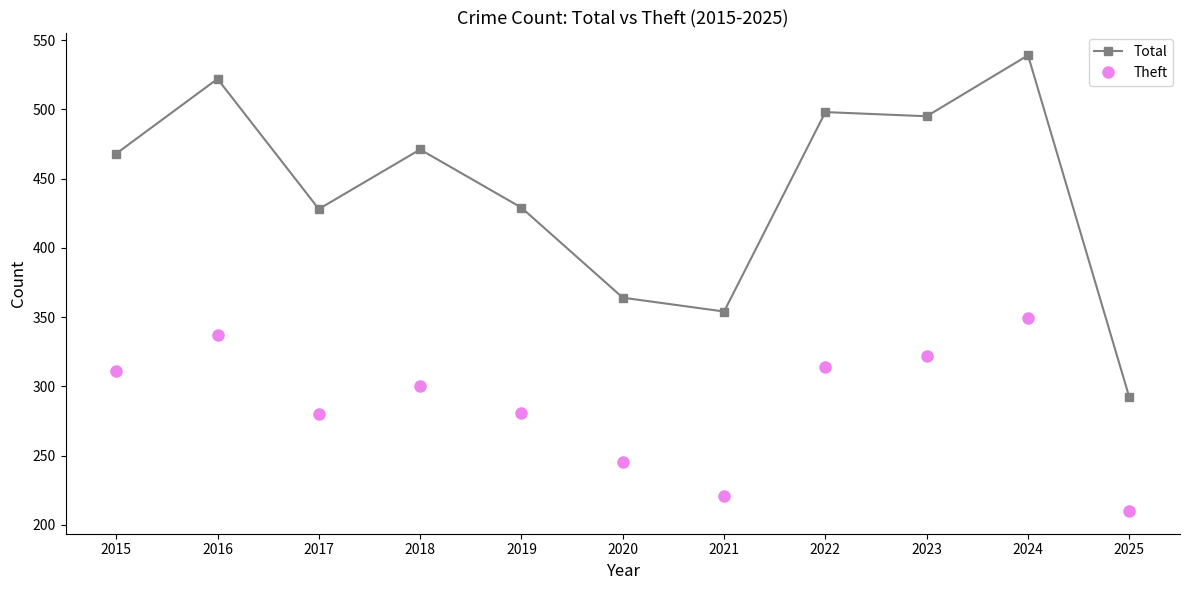

What is the approximate value of Theft at 2025, to the nearest 50?

200